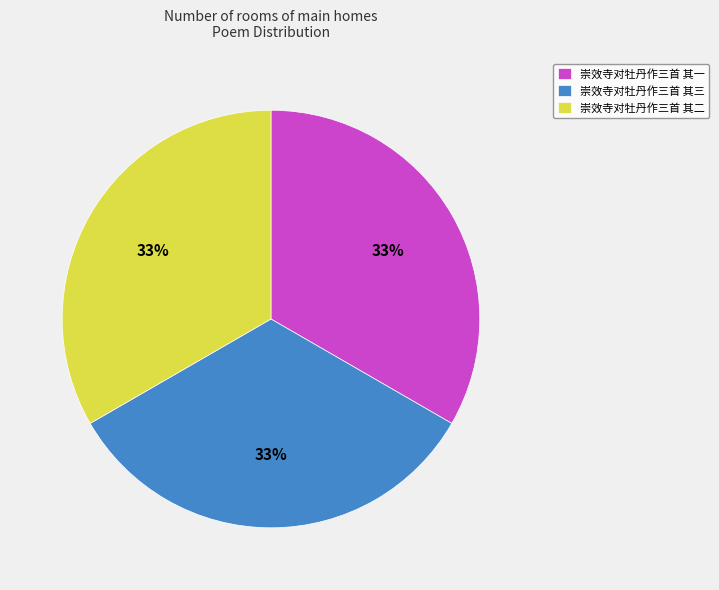

The 崇效寺对牡丹作三首 其一 slice represents 33% of the pie. True or false?

True